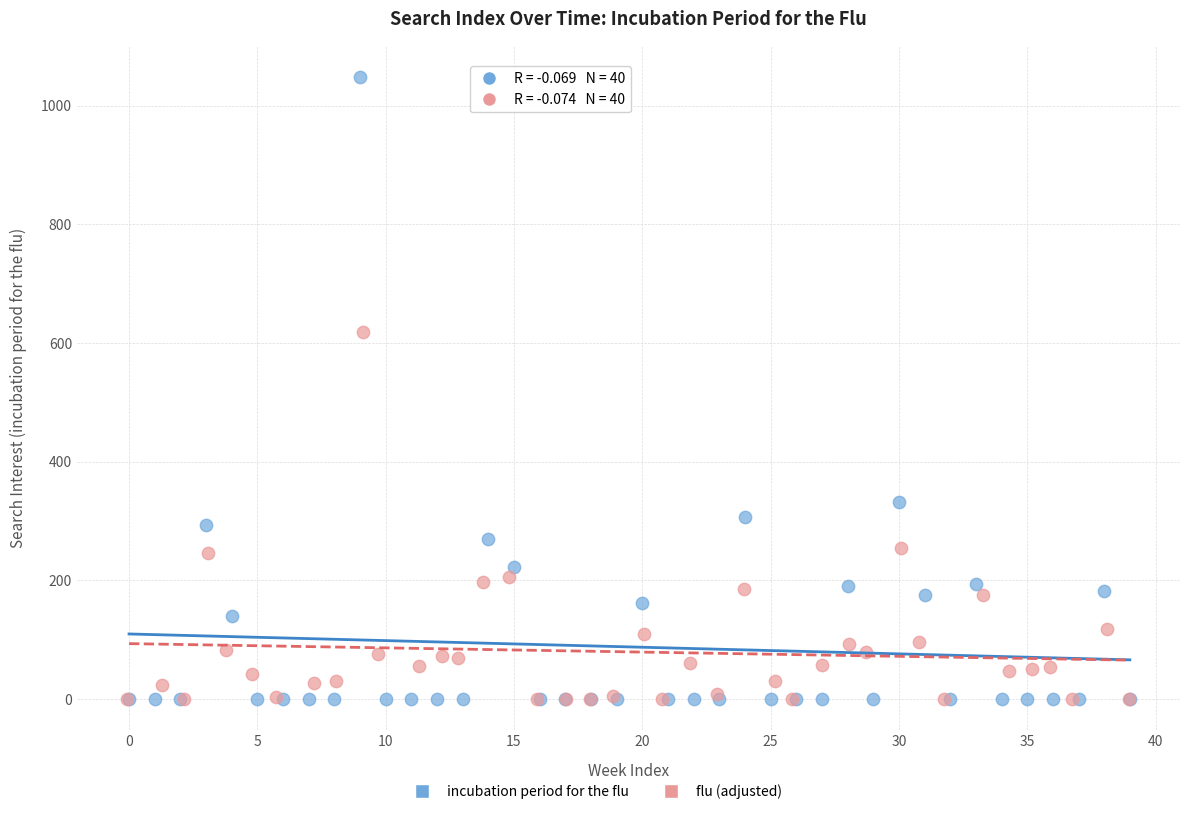

Which series has the largest Y range (max minus min)?

incubation period for the flu